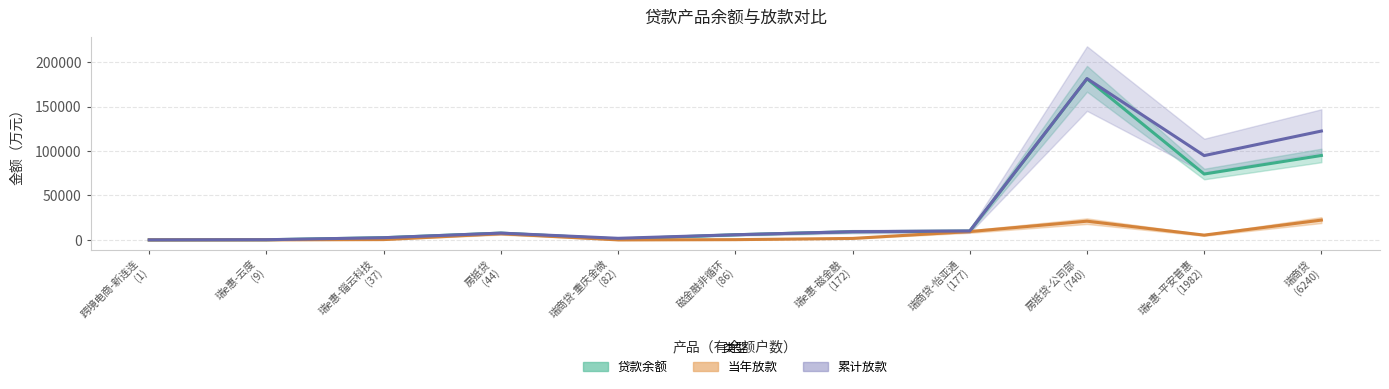

At 瑞商贷-重庆金微, list the series in order from smallest to largest.

当年放款, 贷款余额, 累计放款